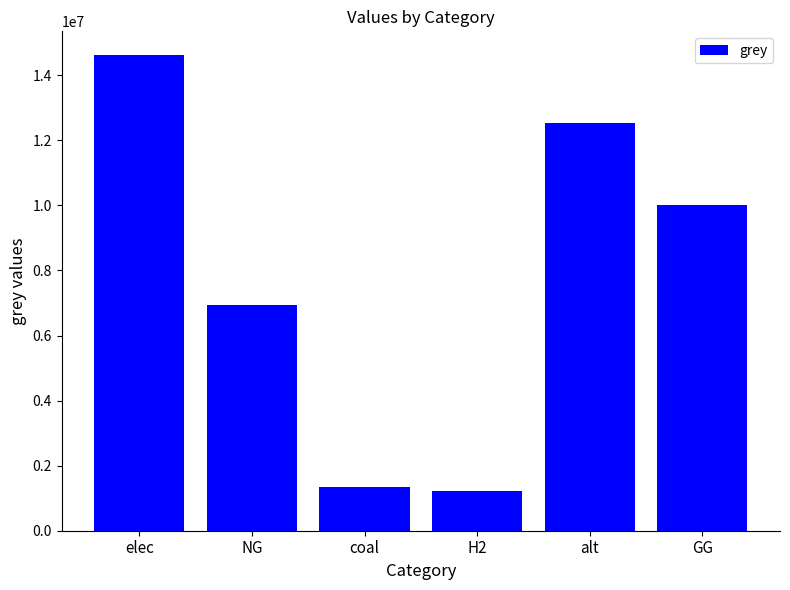

Is it true that the value at GG is 14548352.0?

False